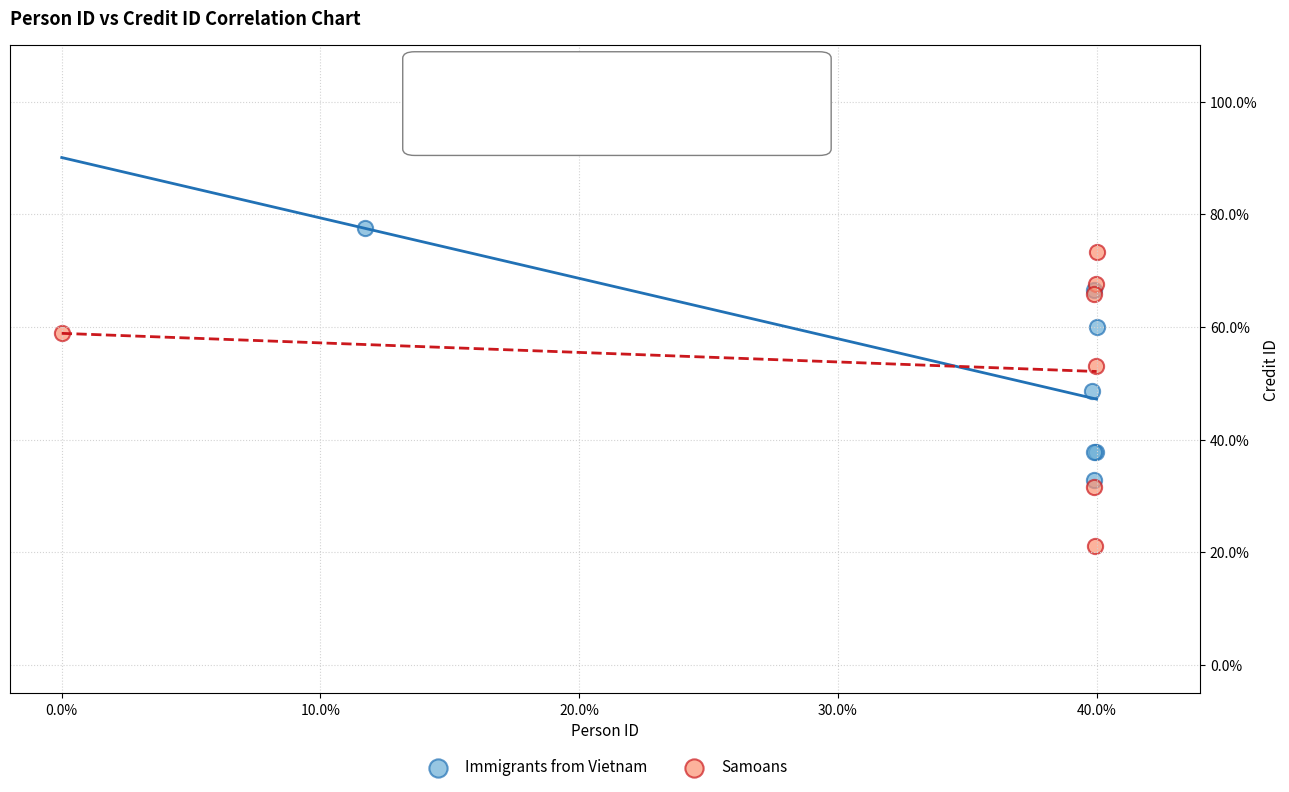

Which series has the widest spread of Y values?

Samoans